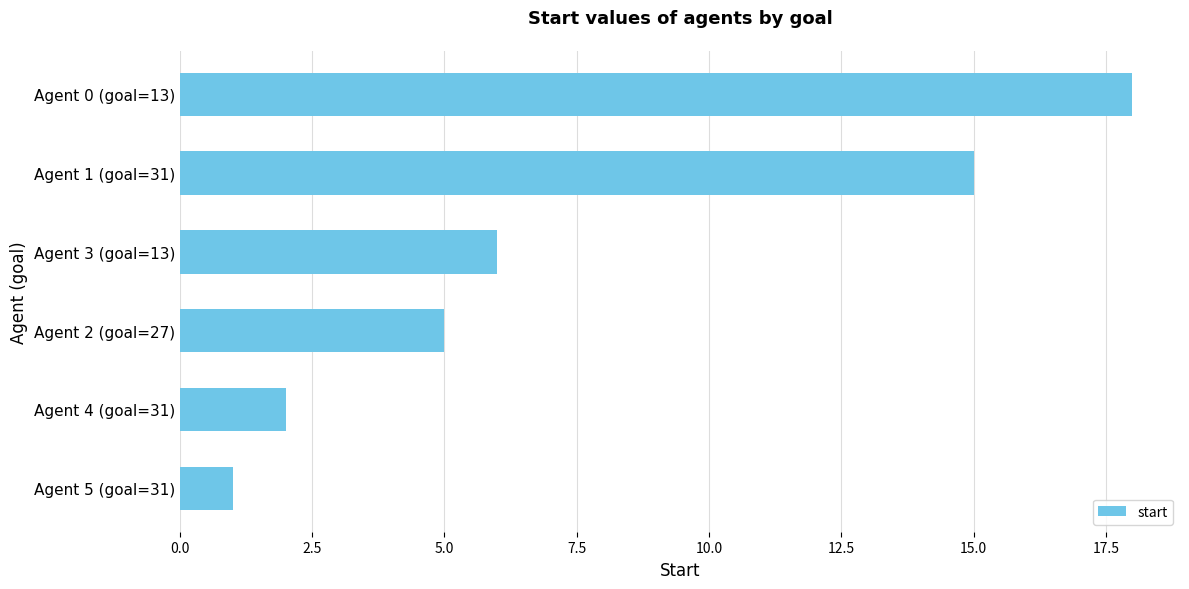

Are the bars grouped side by side (vs. stacked)?

No